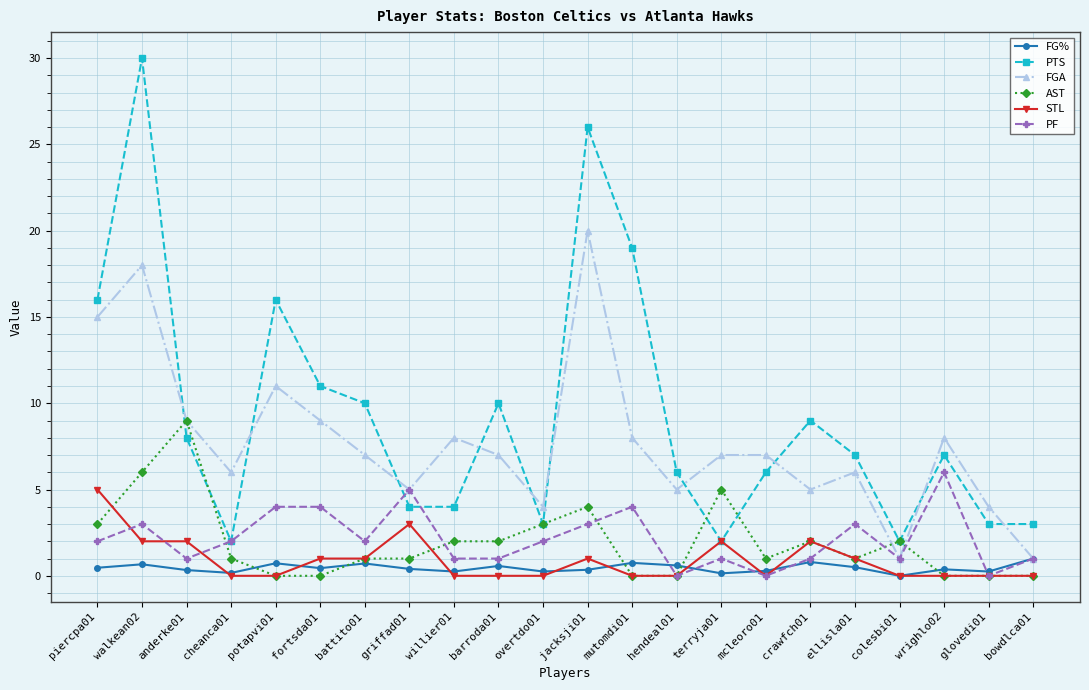

True or false: FGA has more than 0 points higher than both neighbors.

True